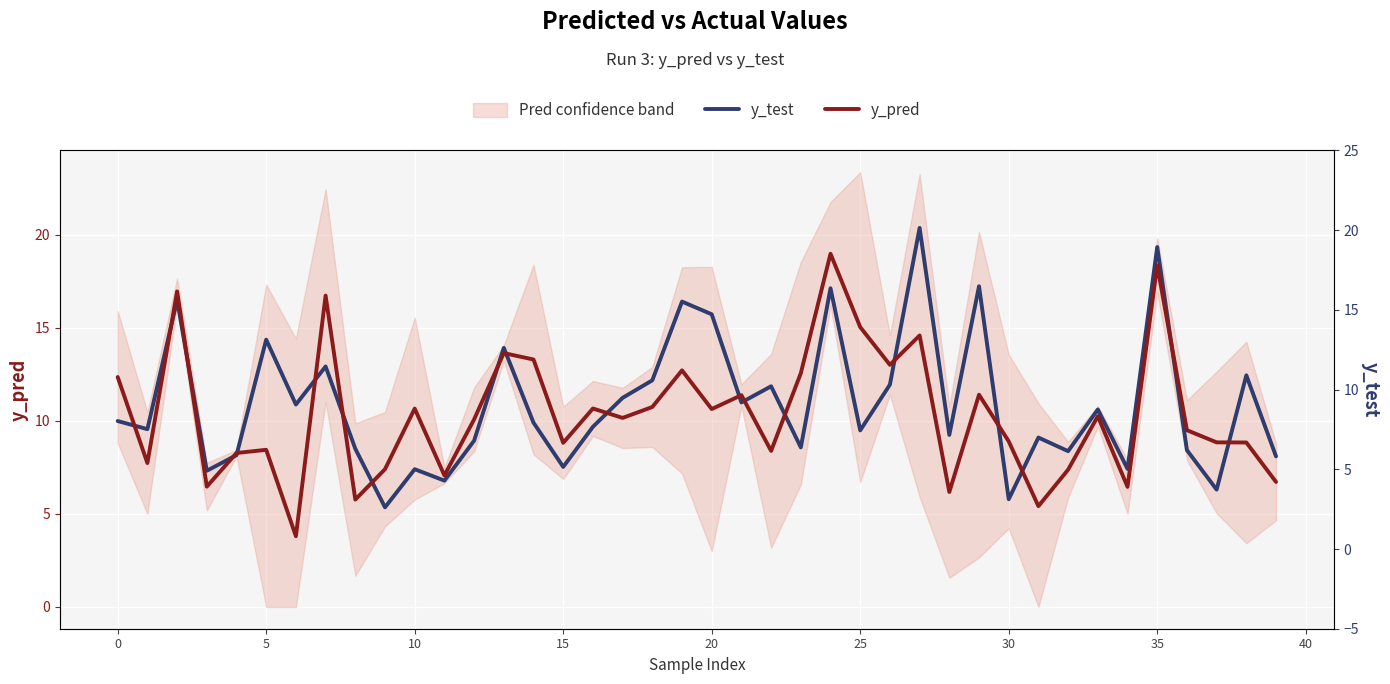

Is the value of y_test at 13 greater than the value of y_pred at 19?

Yes